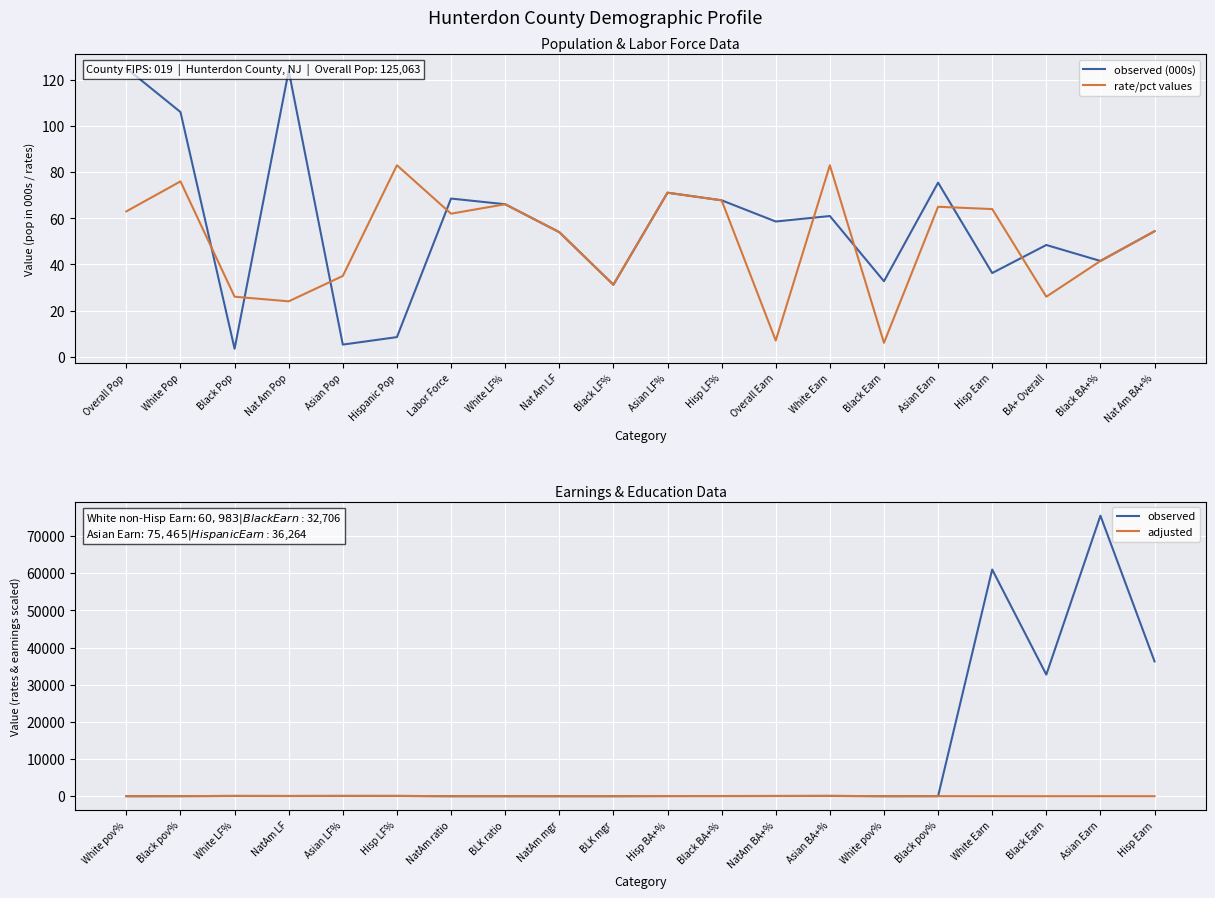

What is the difference between the observed values at BLK mgr and White Earn?

60982.8